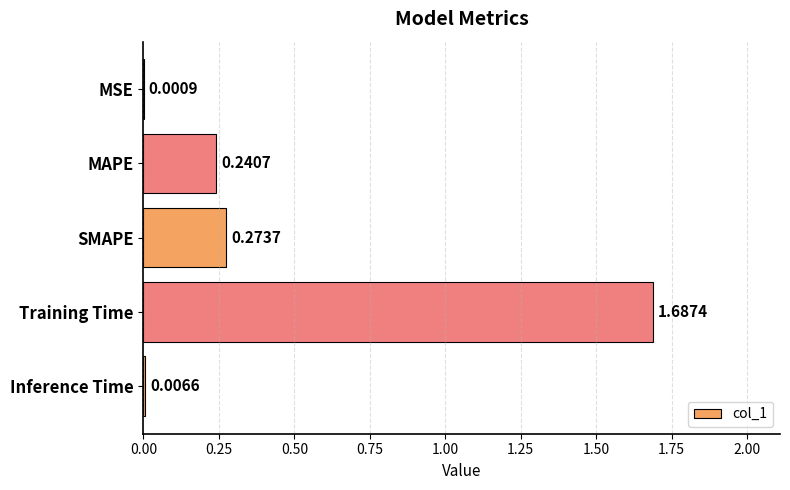

What is the sum of all values?

2.2